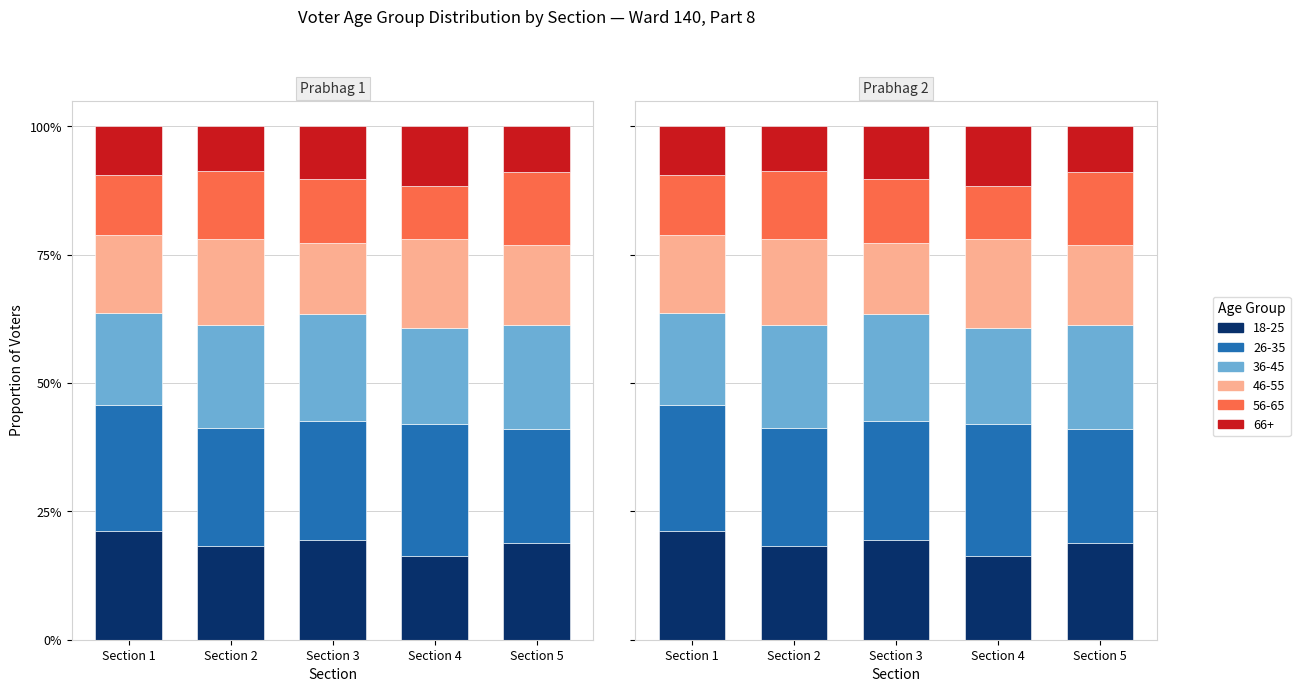

Which series has the widest spread of values?

18-25